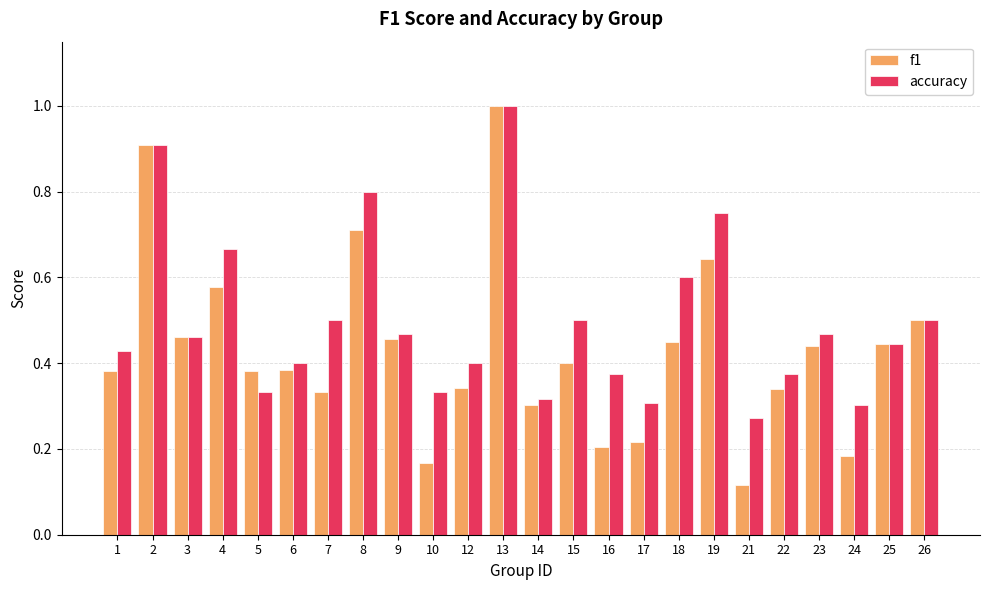

What is the sum of all accuracy values?

11.9